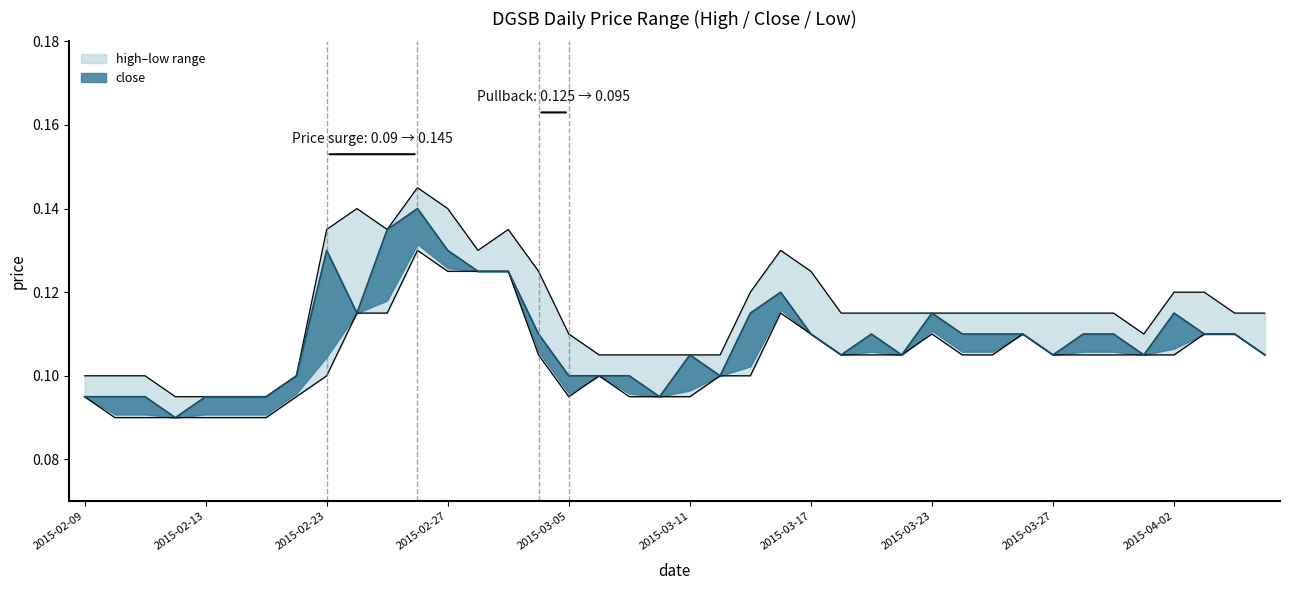

At which label is high closest to 0?

2015-02-12